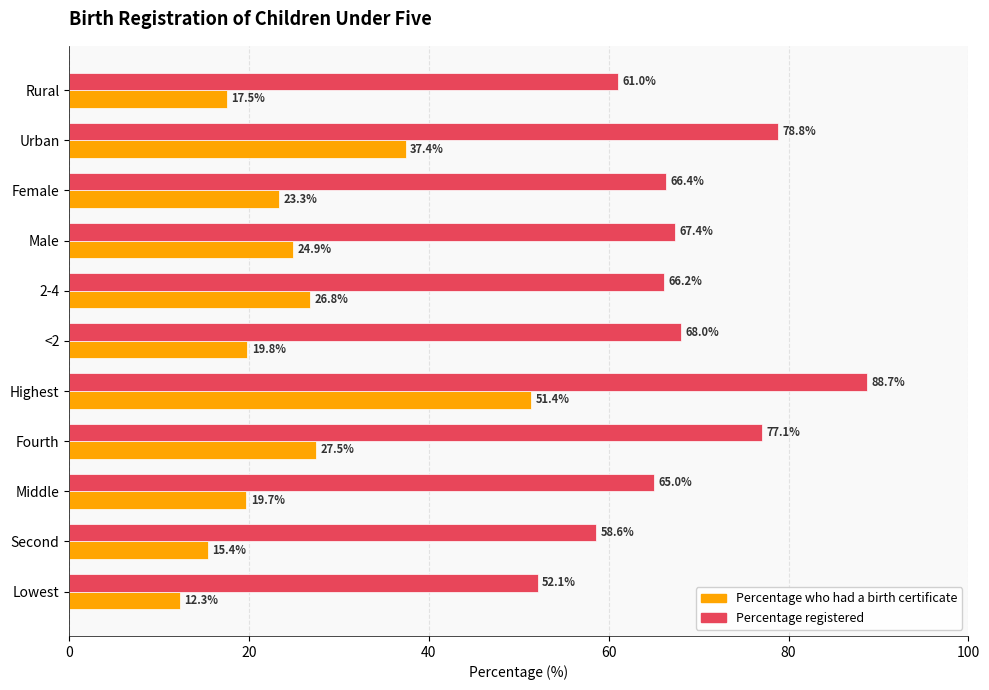

What are all the series names shown in the legend?

Percentage who had a birth certificate, Percentage registered